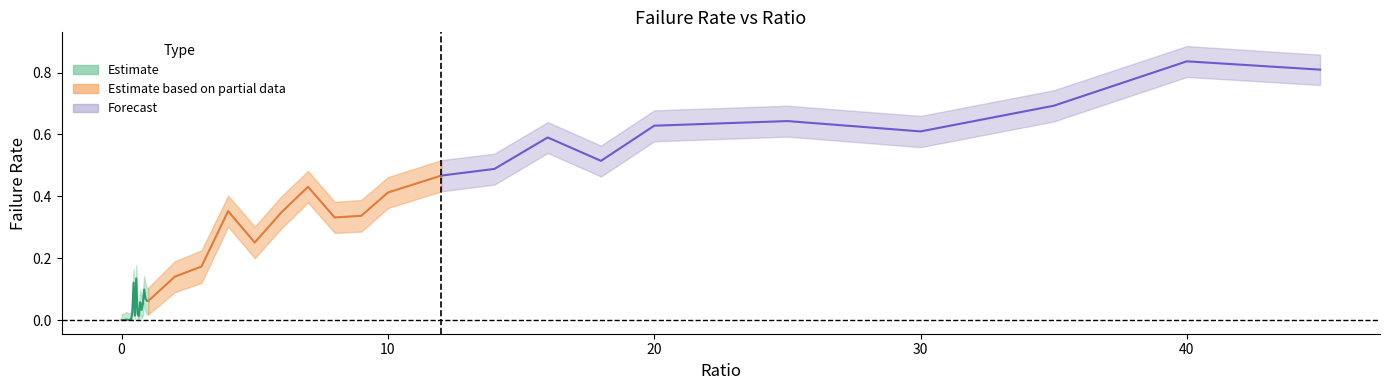

List the labels in order of failRate_upper value, largest first.

40.0, 45.0, 35.0, 25.0, 20.0, 30.0, 16.0, 18.0, 14.0, 12.0, 7.0, 10.0, 4.0, 6.0, 9.0, 8.0, 5.0, 3.0, 2.0, 0.55, 0.45, 0.85, 0.9, 0.95, 1.0, 0.7, 0.8, 0.75, 0.5, 0.6, 0.65, 0.4, 0.15, 0.2, 0.3, 0.35, 0.25, 0.0, 0.05, 0.1